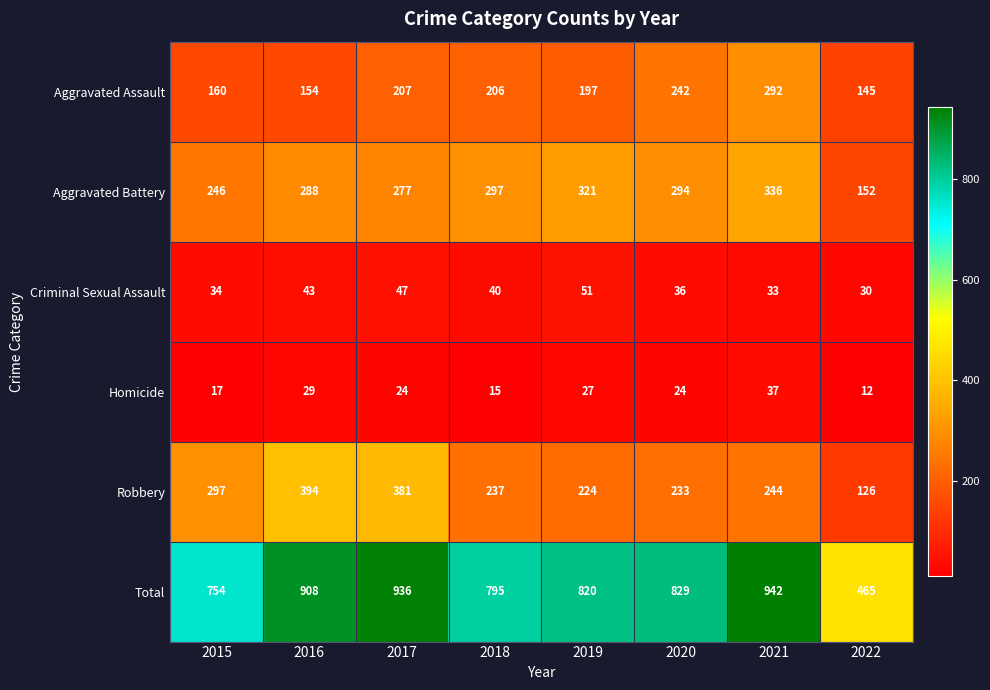

What is the maximum value for Total?

942